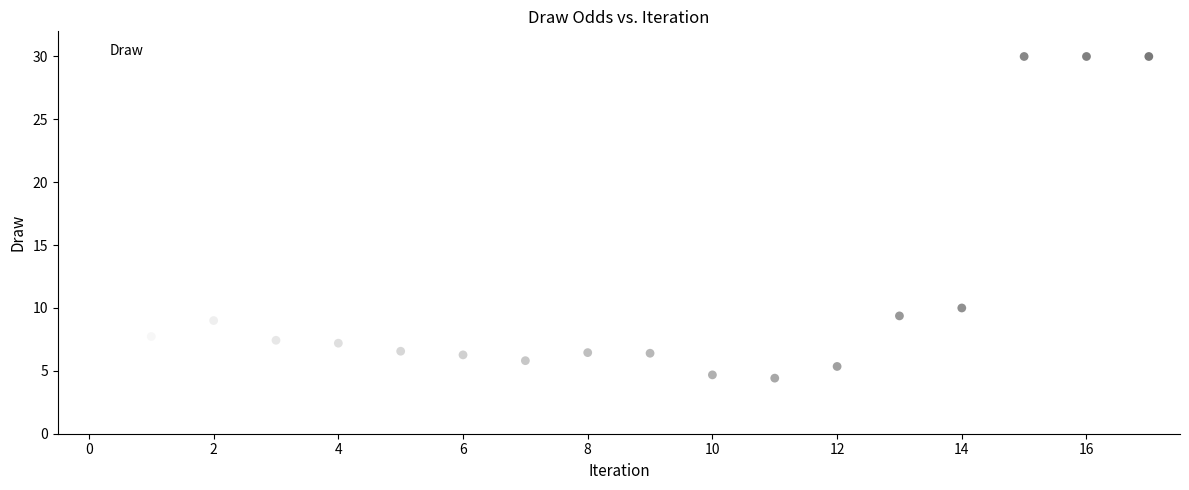

What Y value in the scatter plot is closest to 17?

10.0